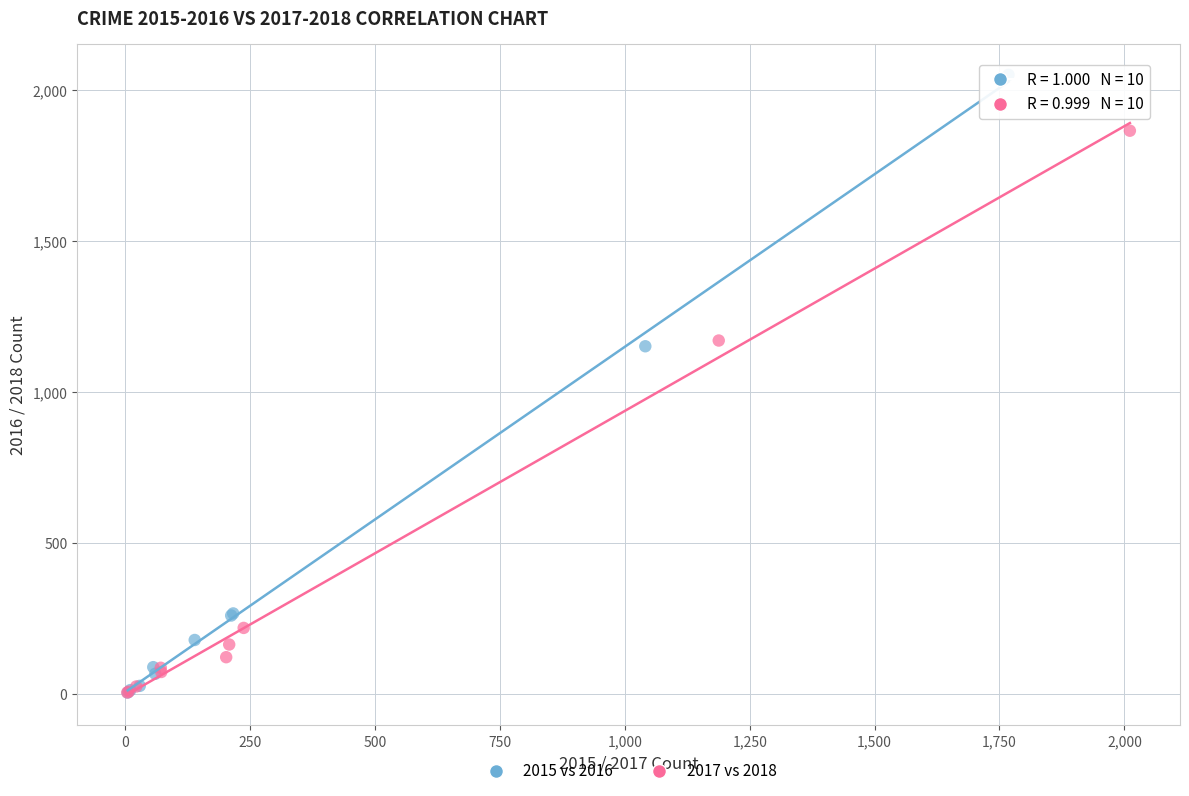

Which series has the widest spread of Y values?

2015 vs 2016